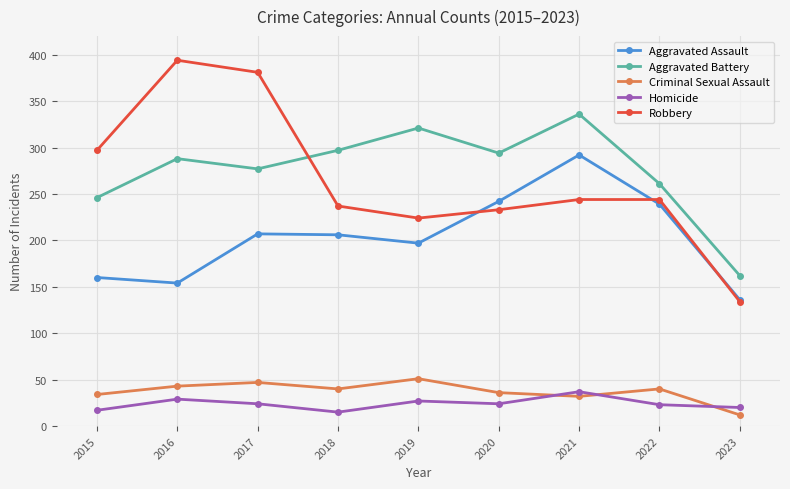

The Homicide series shows 16 at 2021. True or false?

False